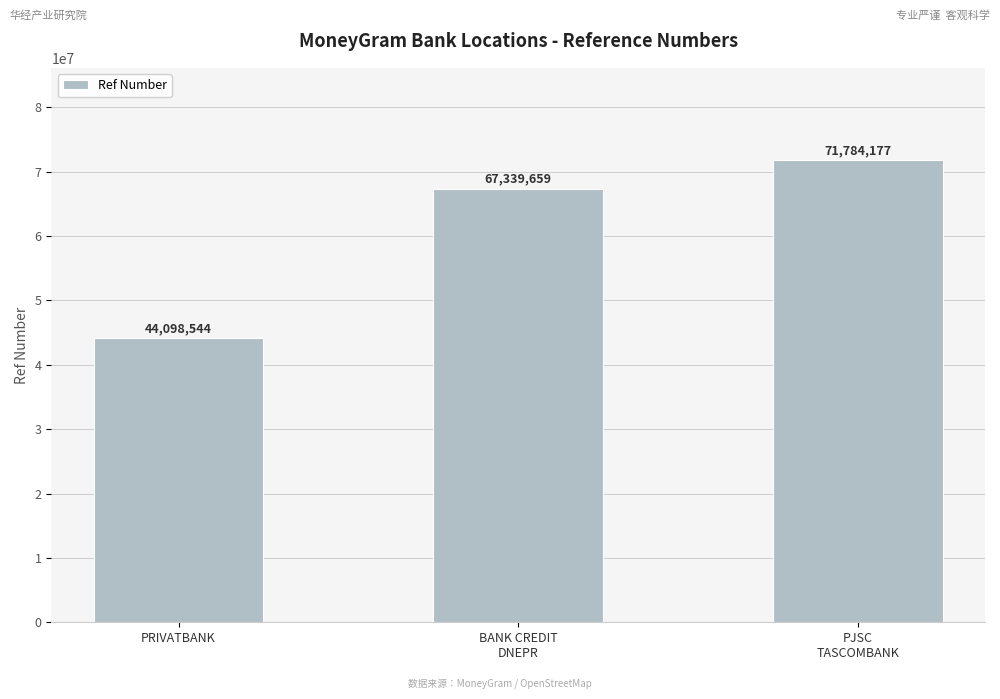

Between BANK CREDIT
DNEPR and PRIVATBANK, which is larger?

BANK CREDIT
DNEPR